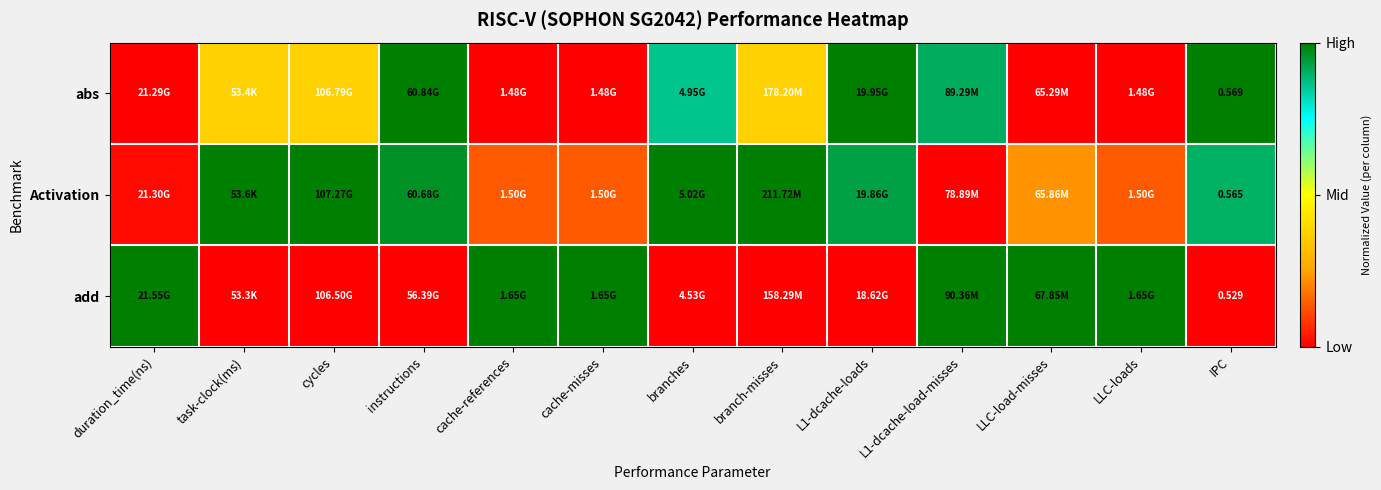

How many categories are shown in the chart?

13